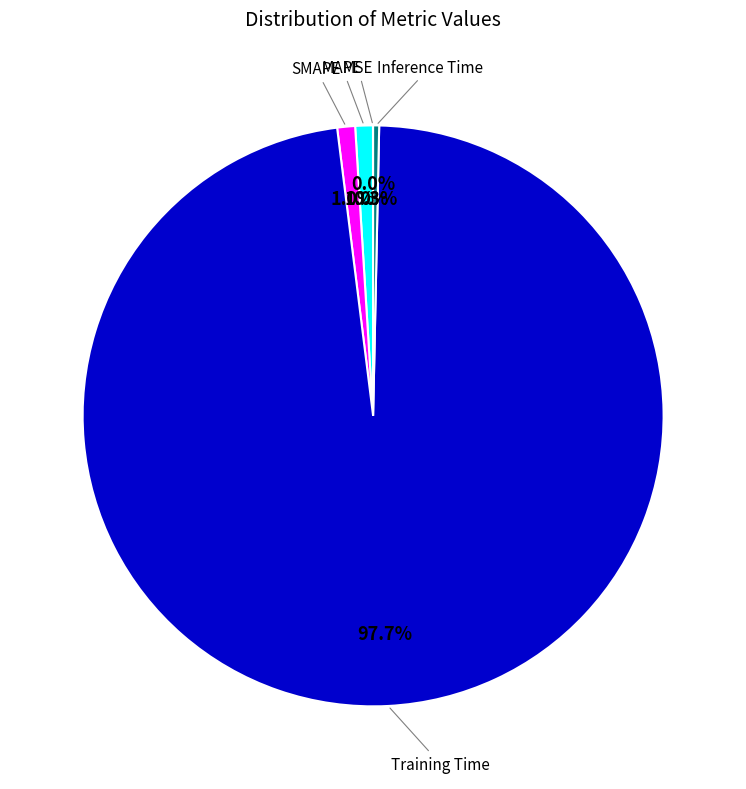

Is there a majority slice in this chart?

Yes